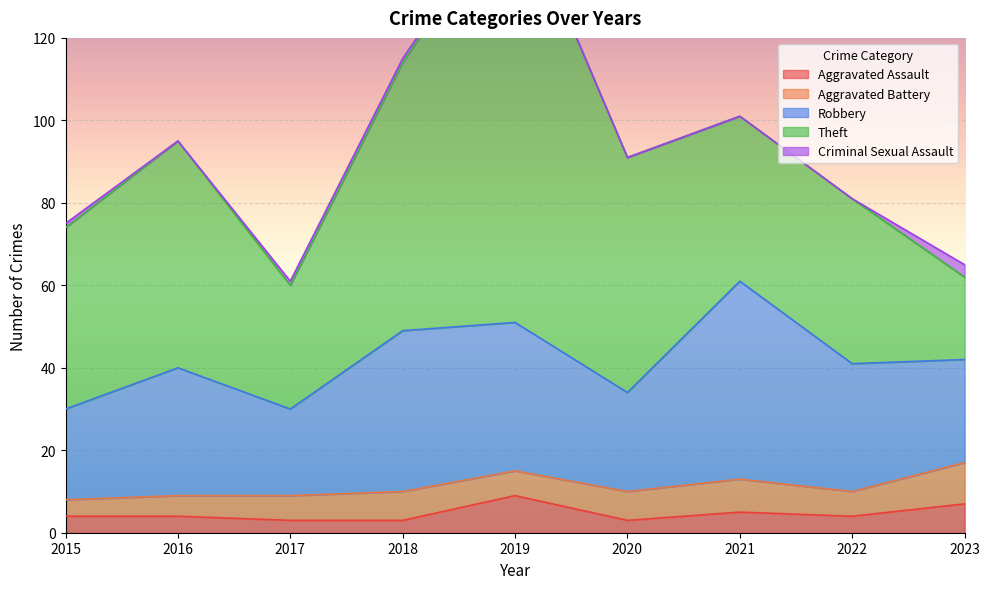

Reading right to left, what are all the values shown in this chart?

Aggravated Assault: 2023=7	2022=4	2021=5	2020=3	2019=9	2018=3	2017=3	2016=4	2015=4
Aggravated Battery: 2023=10	2022=6	2021=8	2020=7	2019=6	2018=7	2017=6	2016=5	2015=4
Robbery: 2023=25	2022=31	2021=48	2020=24	2019=36	2018=39	2017=21	2016=31	2015=22
Theft: 2023=20	2022=40	2021=40	2020=57	2019=104	2018=65	2017=30	2016=55	2015=44
Criminal Sexual Assault: 2023=3	2022=0	2021=0	2020=0	2019=0	2018=1	2017=1	2016=0	2015=1